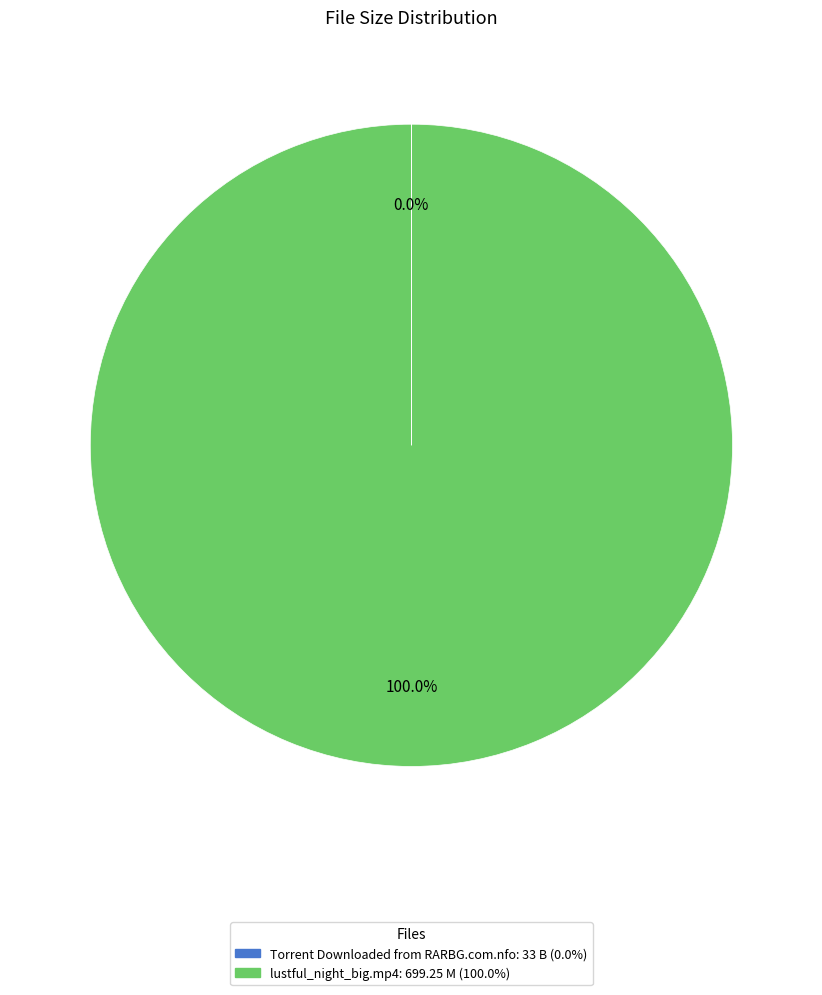

Which slice is the largest?

lustful_night_big.mp4